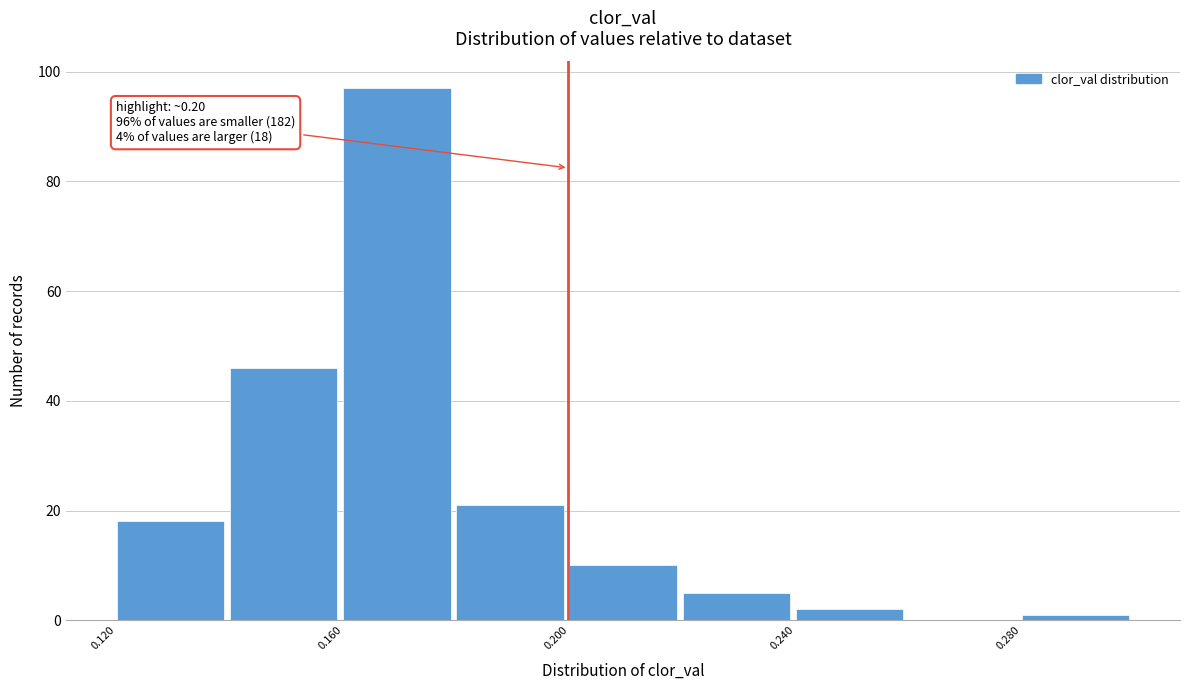

Over which range of the x-axis is the bar tallest?

0.16 to 0.18